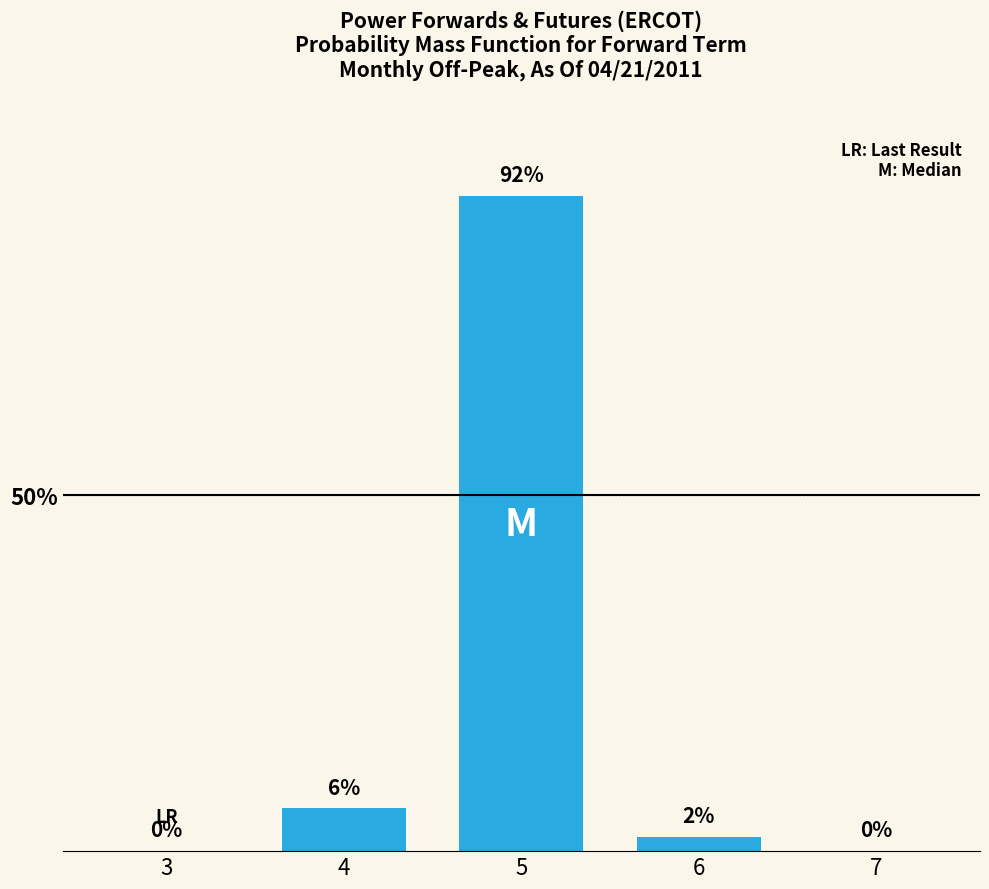

How many categories are shown in the chart?

5